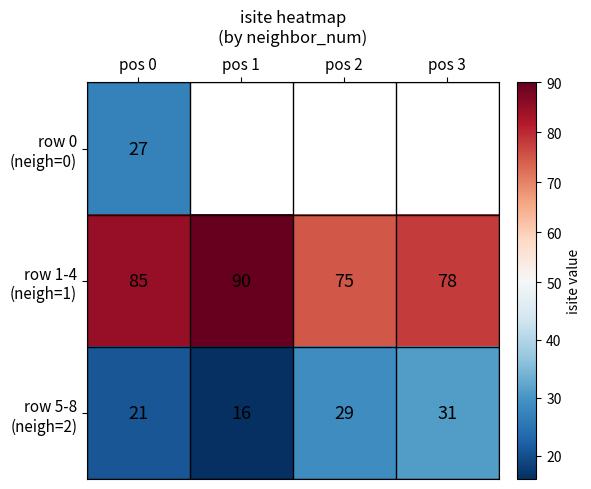

What is the spread (max minus min) of values at pos 0?

64